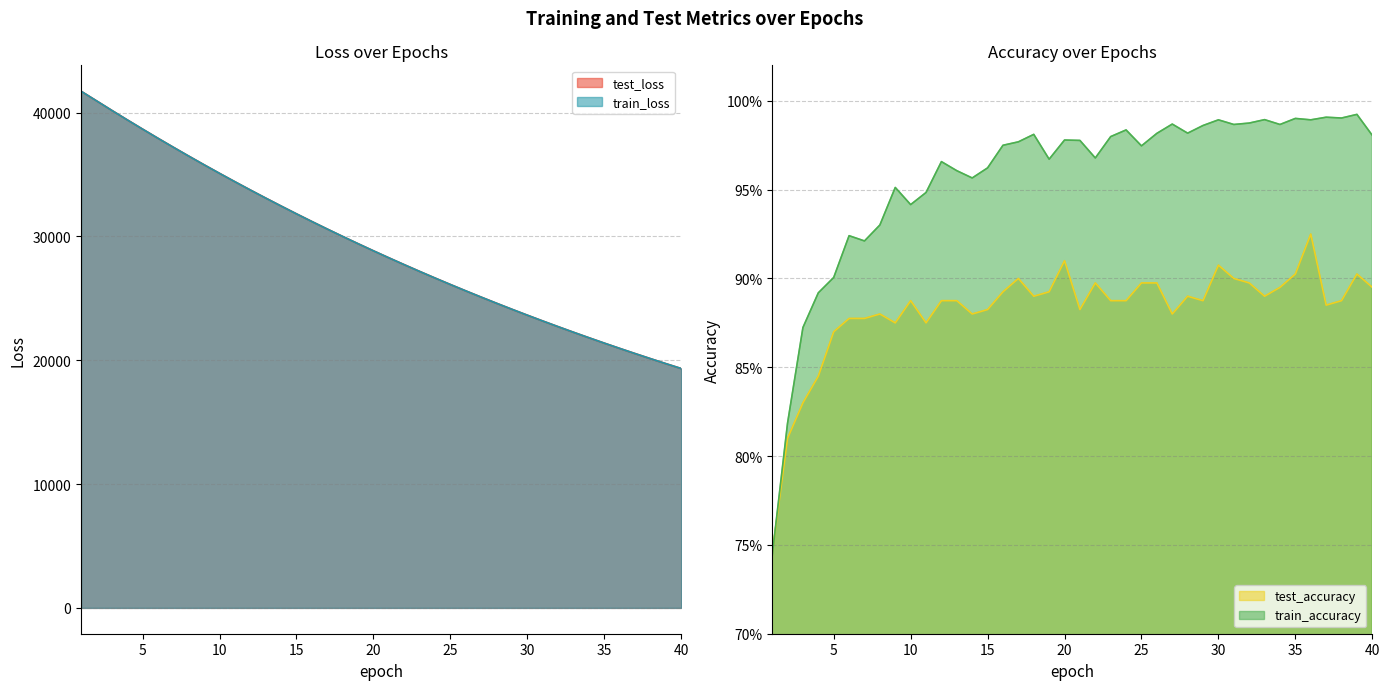

What is the sum of all train_loss values?

1170188.6